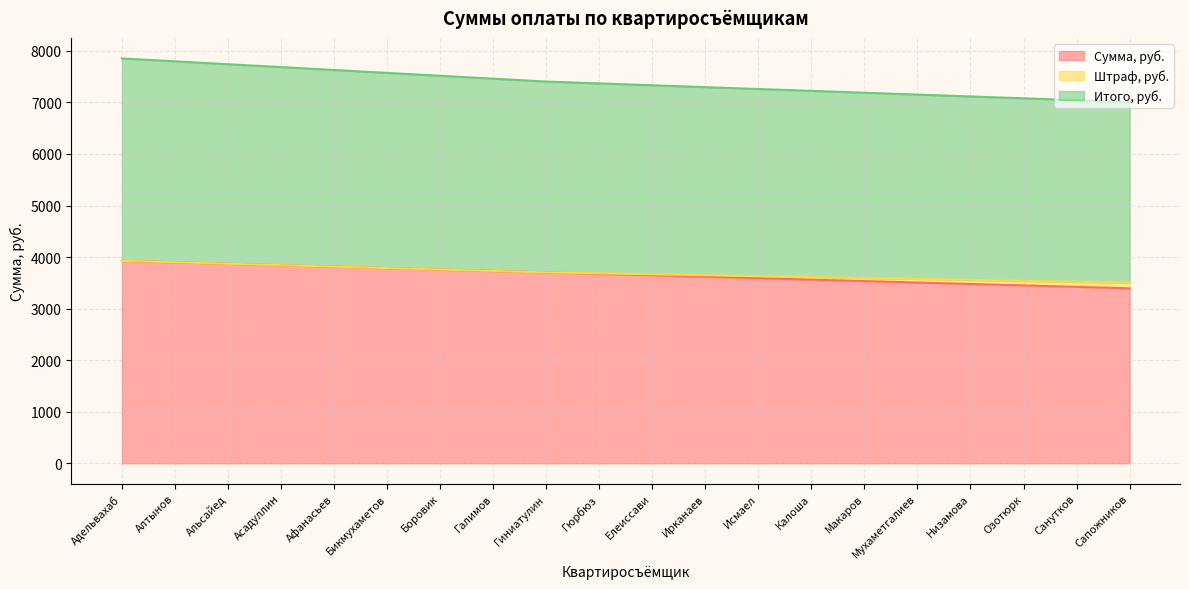

Read the Сумма, руб. value at Афанасьев.

3814.8